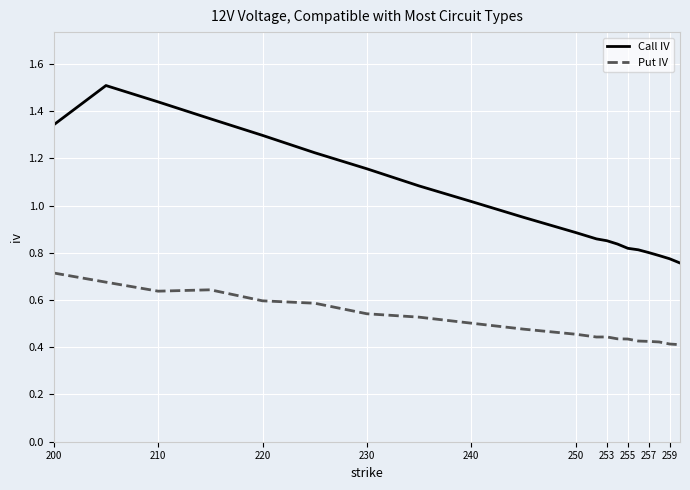

Rank the series by their average value, from highest to lowest.

Call IV, Put IV